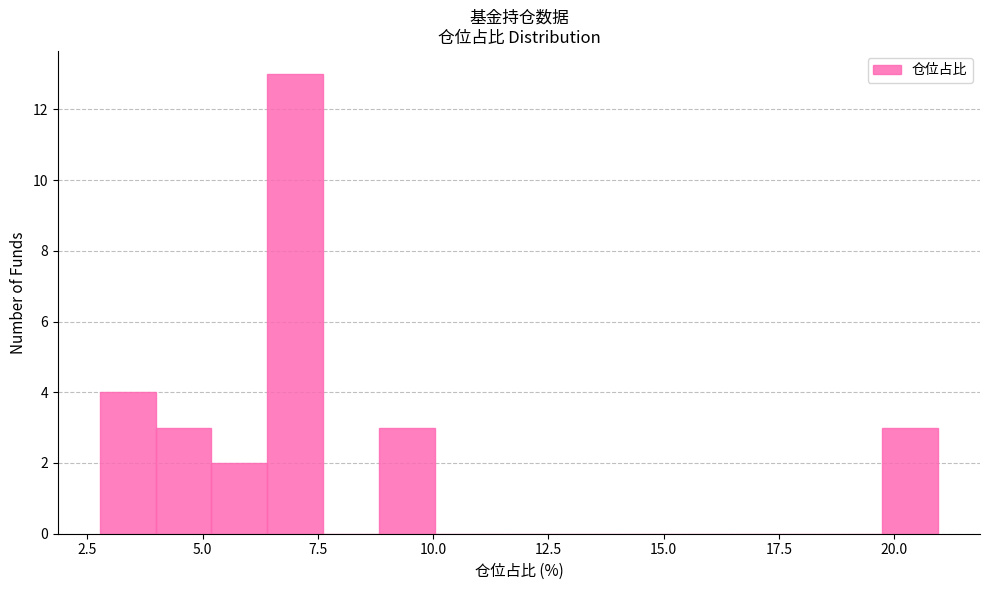

Around what value on the x-axis is the tallest bar? Give the approximate position of its centre, as read against the axis.

7.0